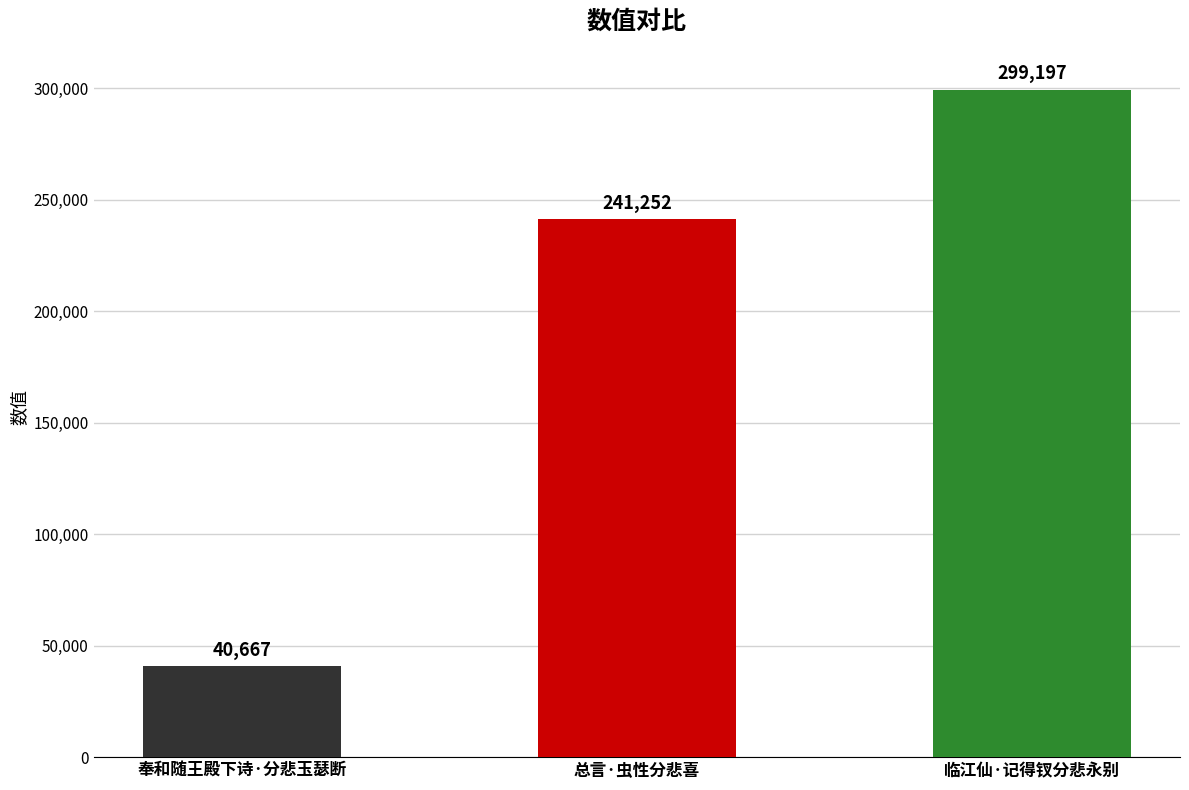

What is the change in value from 奉和随王殿下诗·分悲玉瑟断 to 总言·虫性分悲喜?

+200585